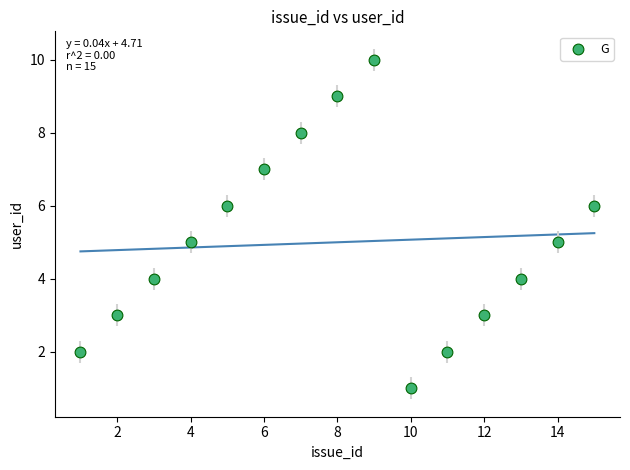

What is the range of X values (max minus min)?

14